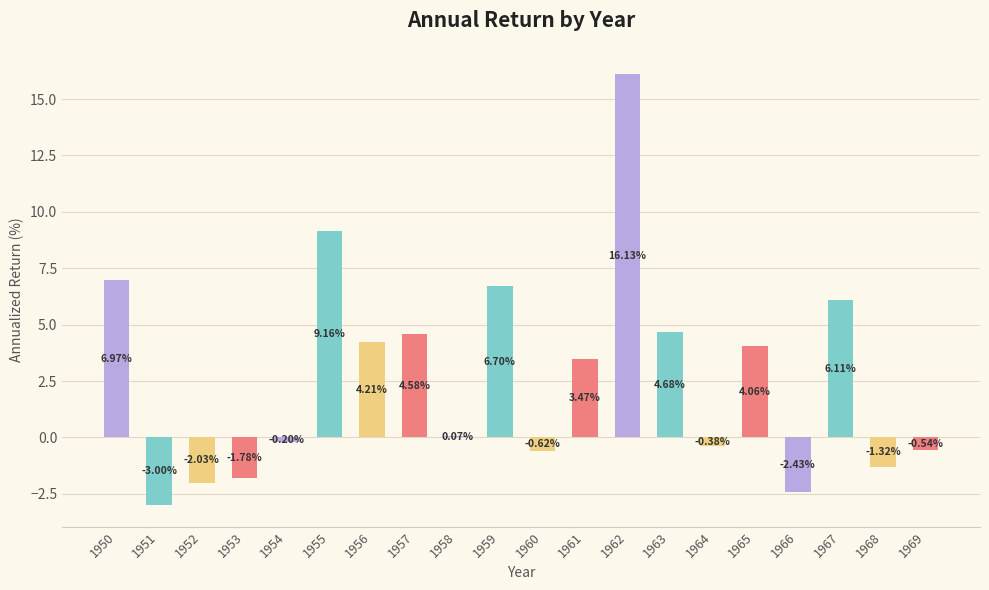

At which category does the chart reach its peak across all series?

1962